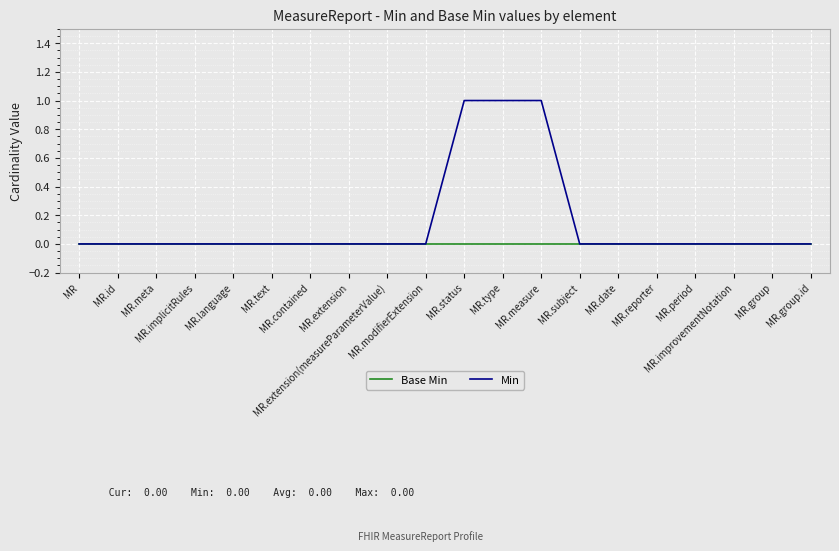

The Min series shows 0 at MR.extension(measureParameterValue). True or false?

True